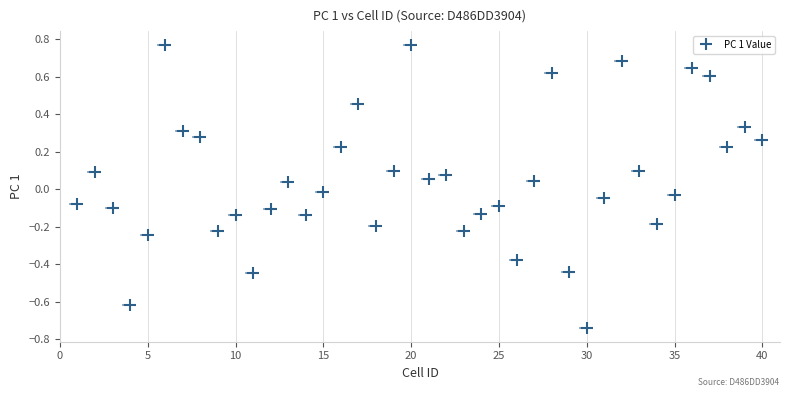

What is the range of X values (max minus min)?

39.0